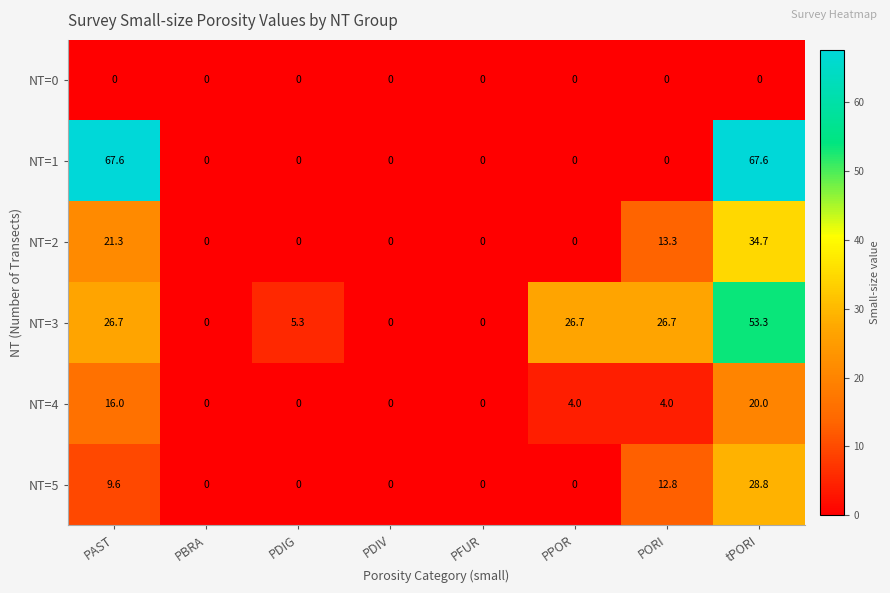

Which series has the widest spread of values?

NT=1